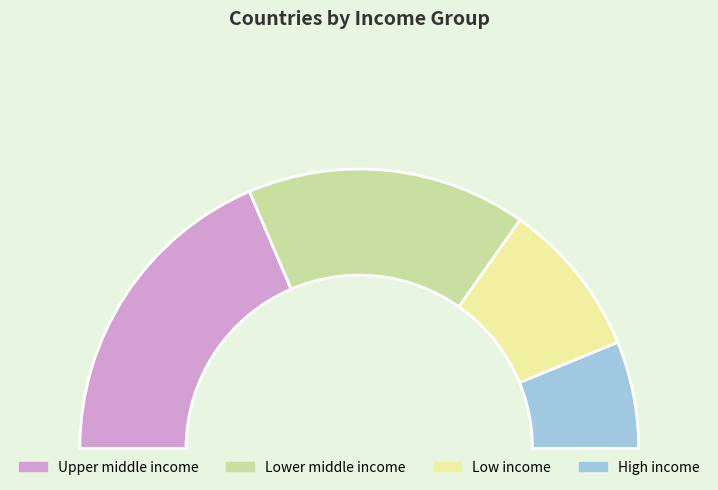

The Upper middle income slice represents 37% of the pie. True or false?

True